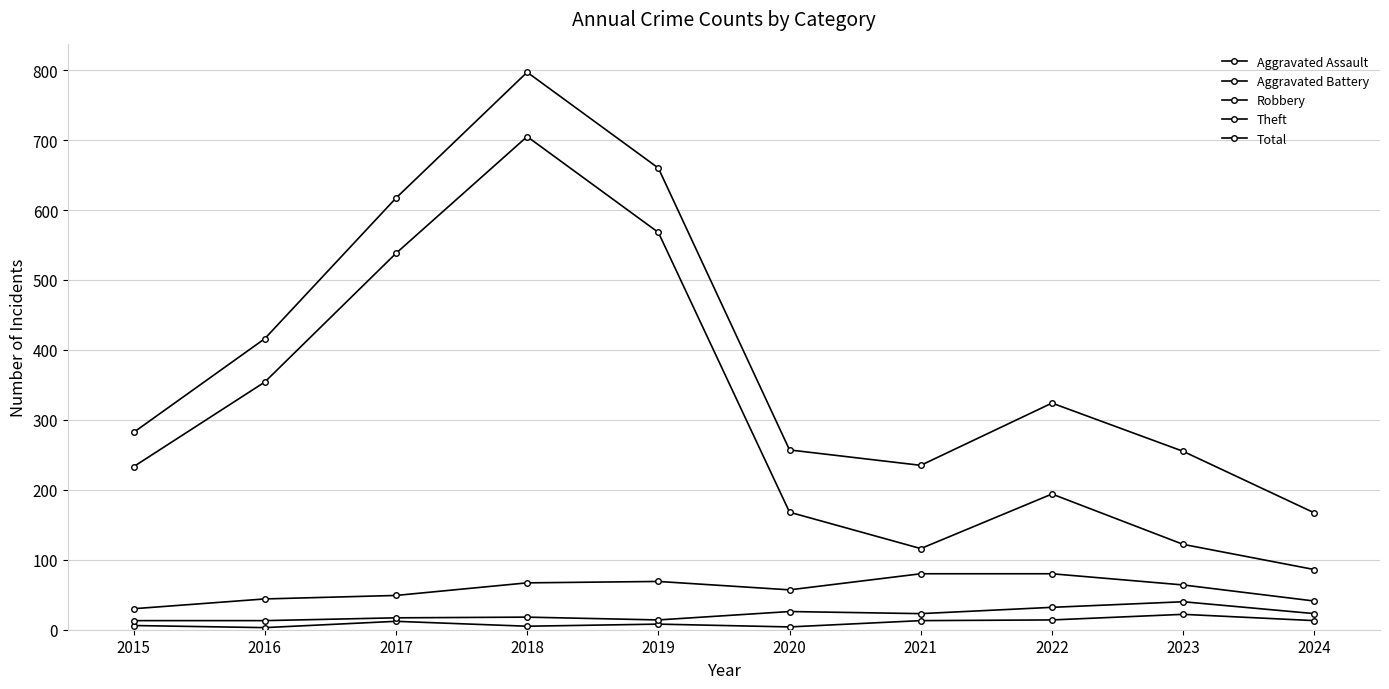

What is the value of the Robbery point at the 1st from the left?

30